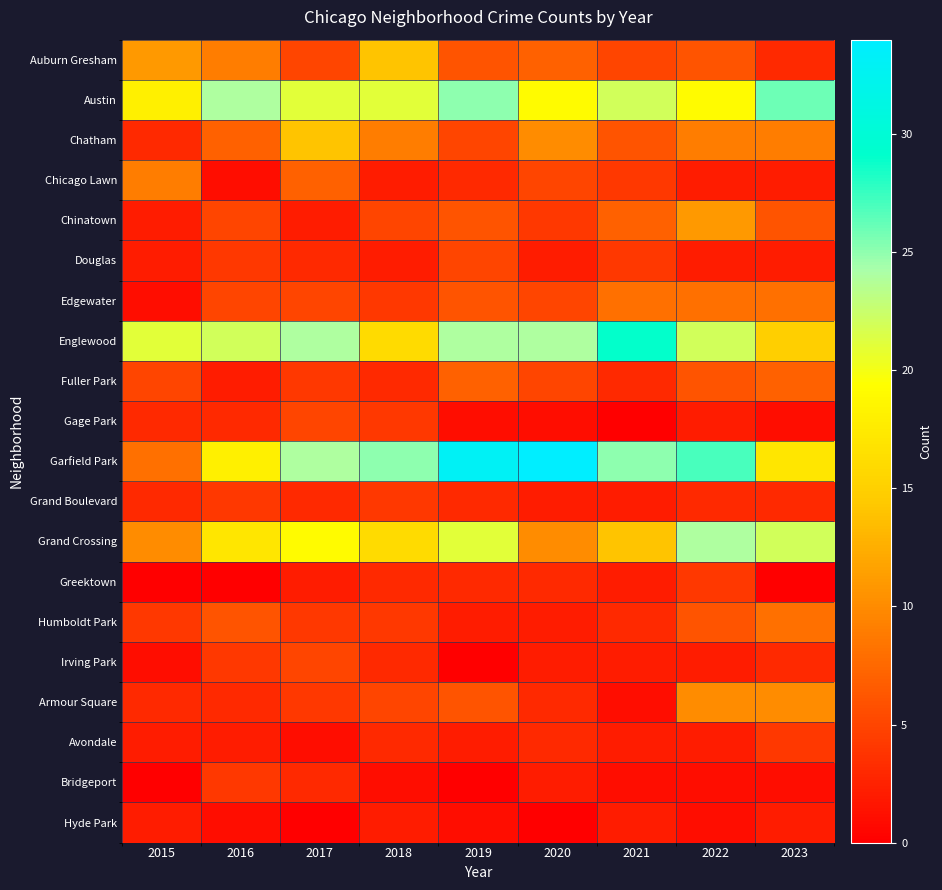

At which category is the sum across all series the highest?

2022